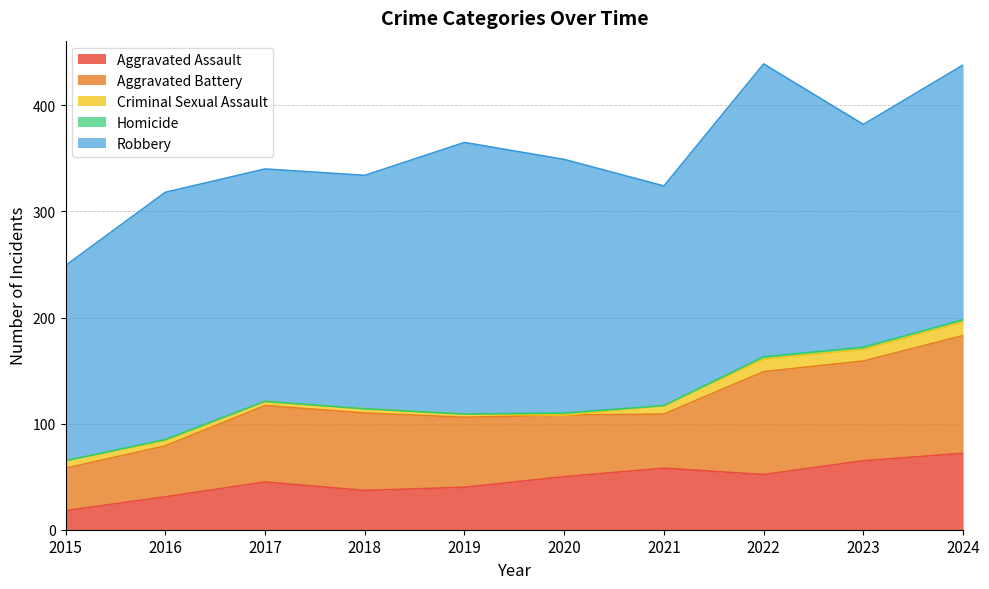

What is the difference between the highest and lowest values at 2021?

207